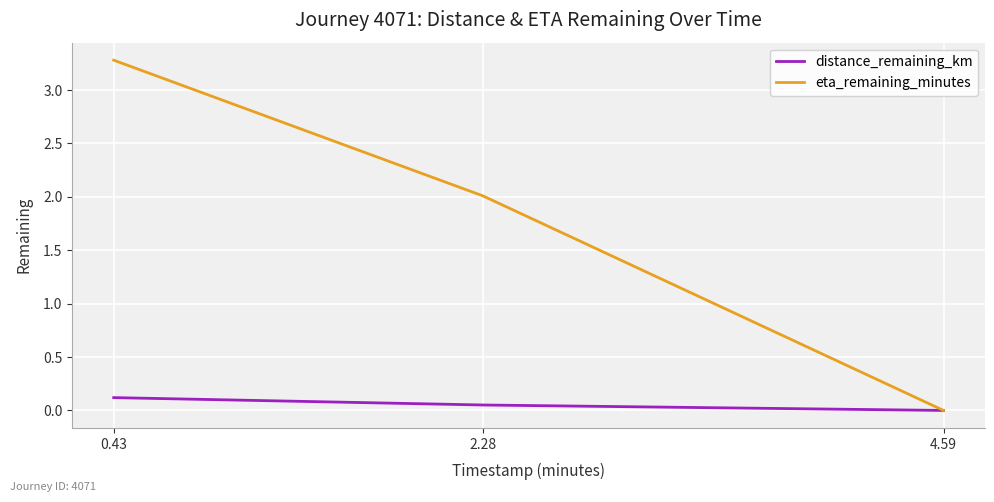

What is the average value of the eta_remaining_minutes series?

1.8